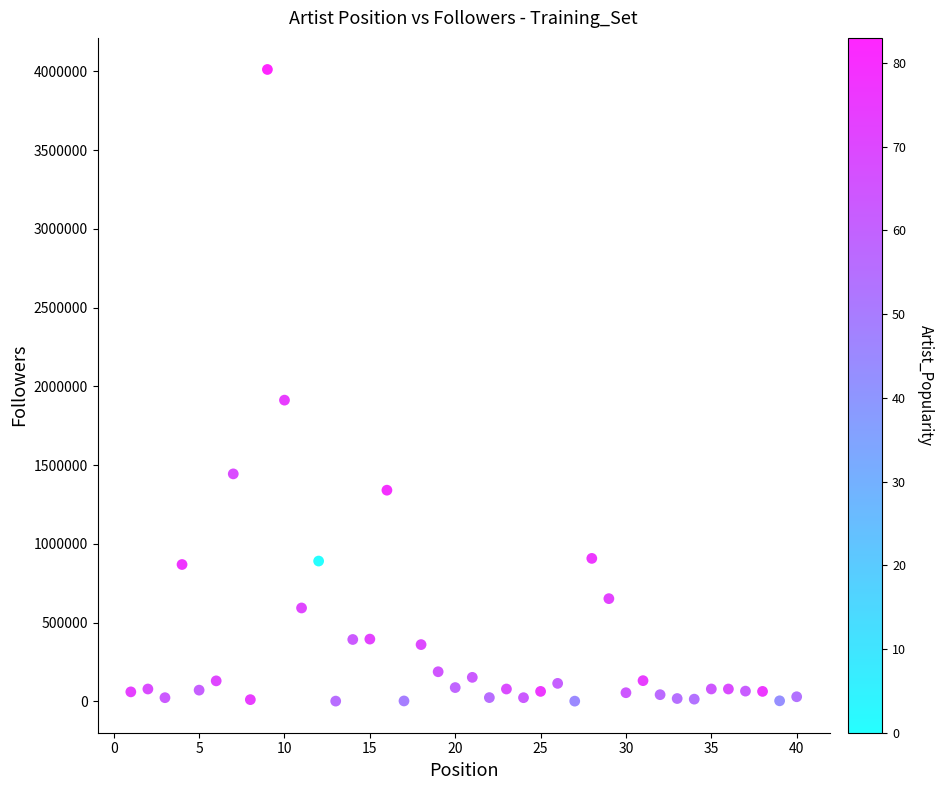

What Y value in the scatter plot is closest to 2007064?

1912848